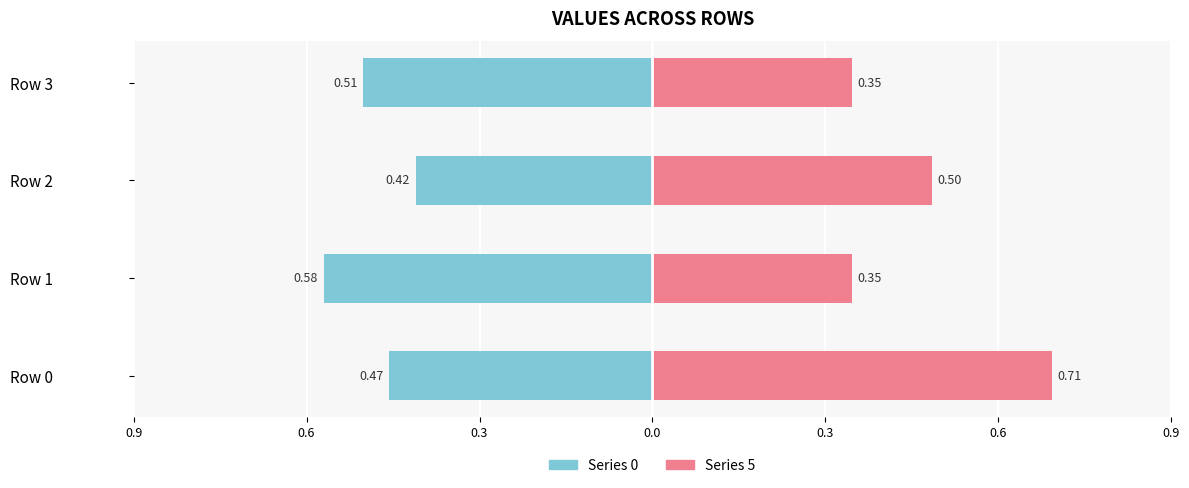

What is the sum of all Series 0 values?

-2.0